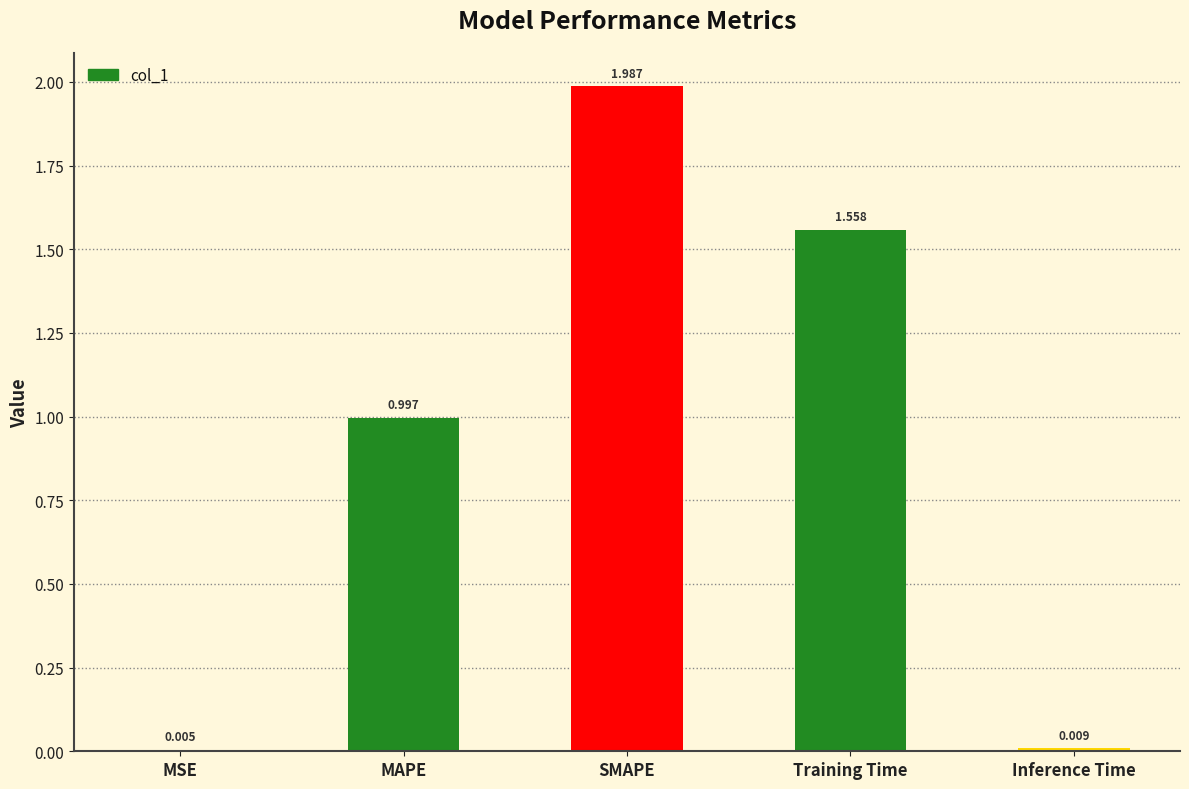

Where is the data nearest to the value 0?

MSE